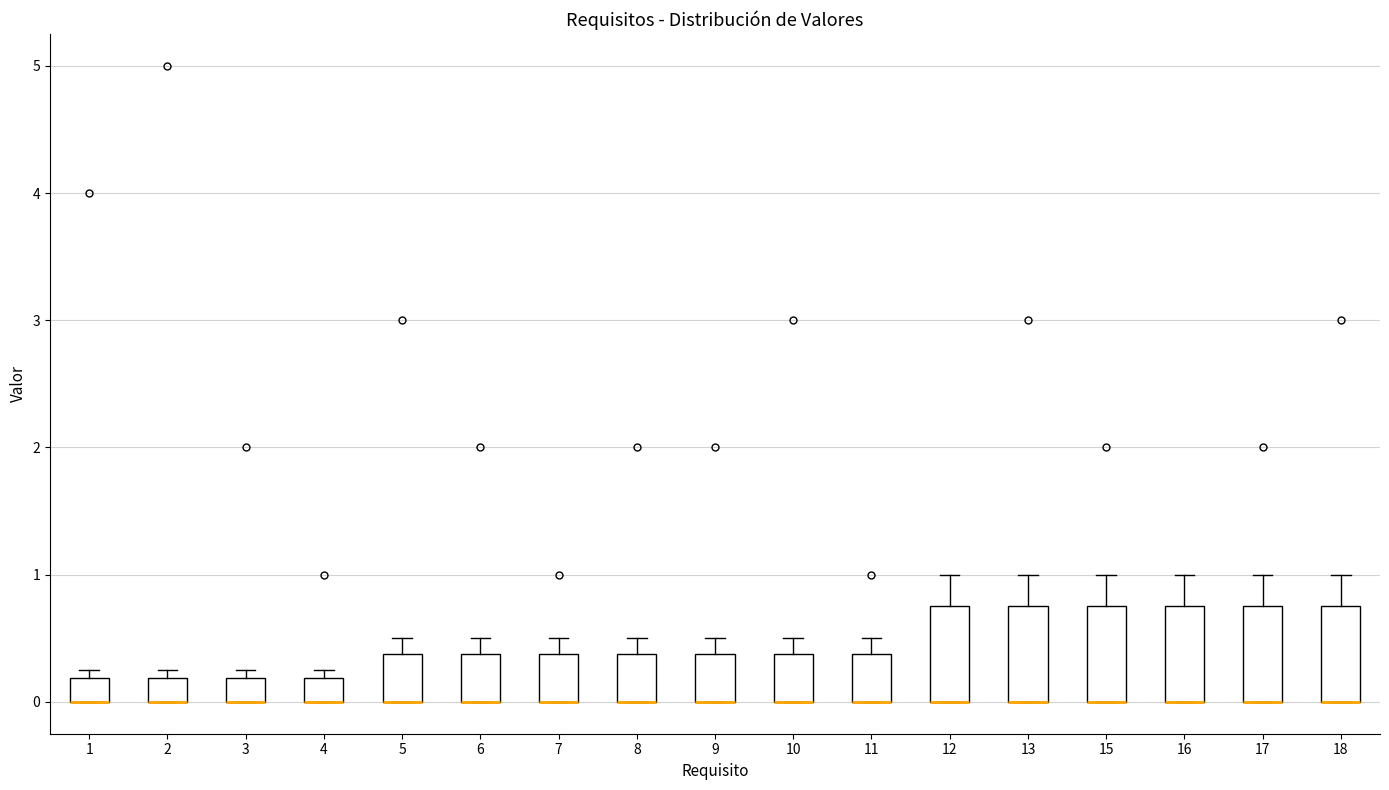

Where is the upper edge of the box at x = 2 on the y-axis? The values are not printed on the chart, so give them approximately, as read against the axis.

0.2